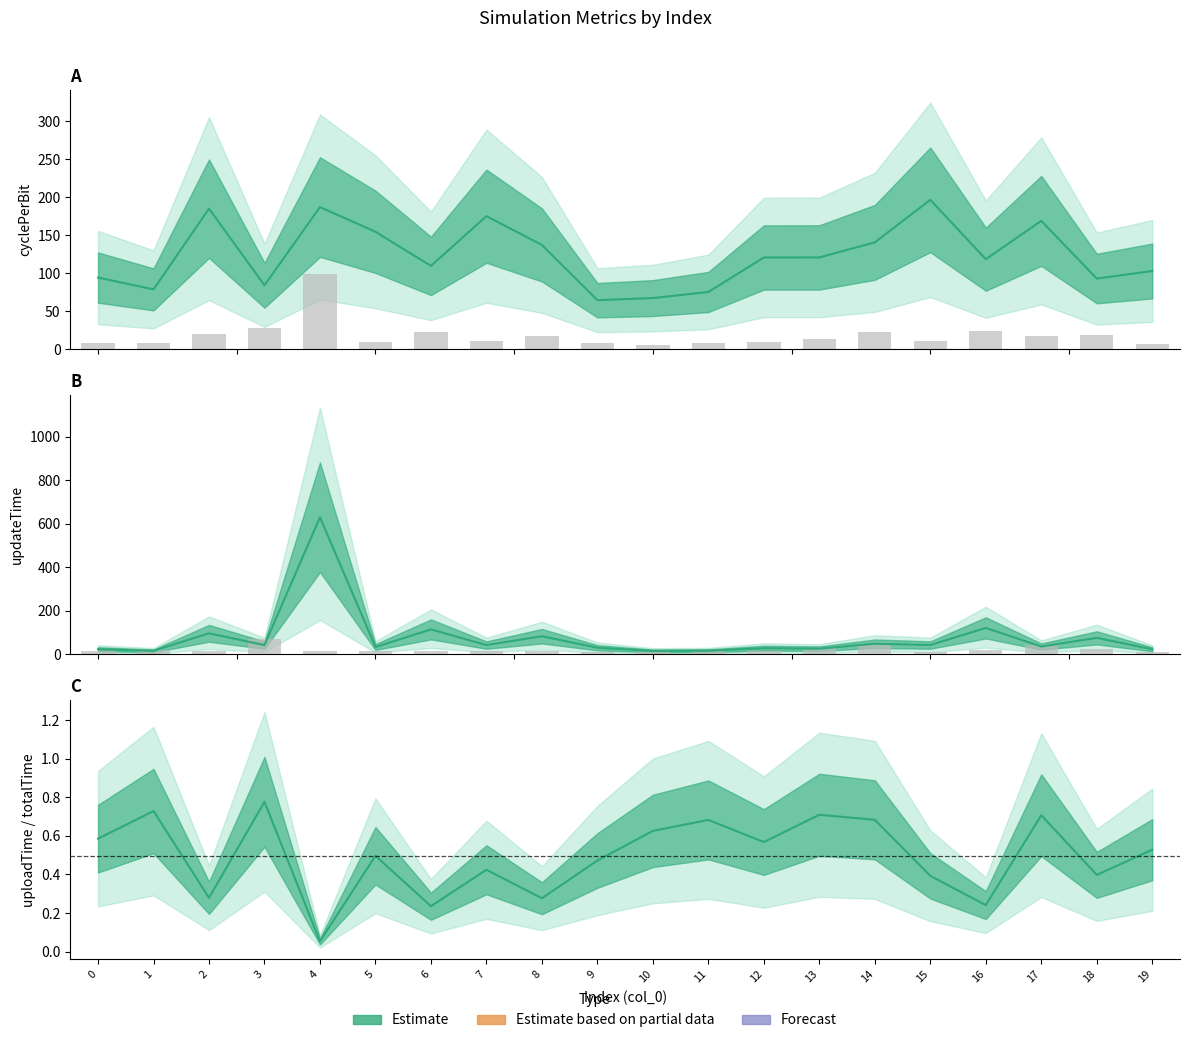

Rank the categories by totalTime value from highest to lowest.

4, 3, 16, 14, 6, 2, 18, 17, 8, 13, 7, 15, 5, 12, 1, 9, 0, 11, 19, 10